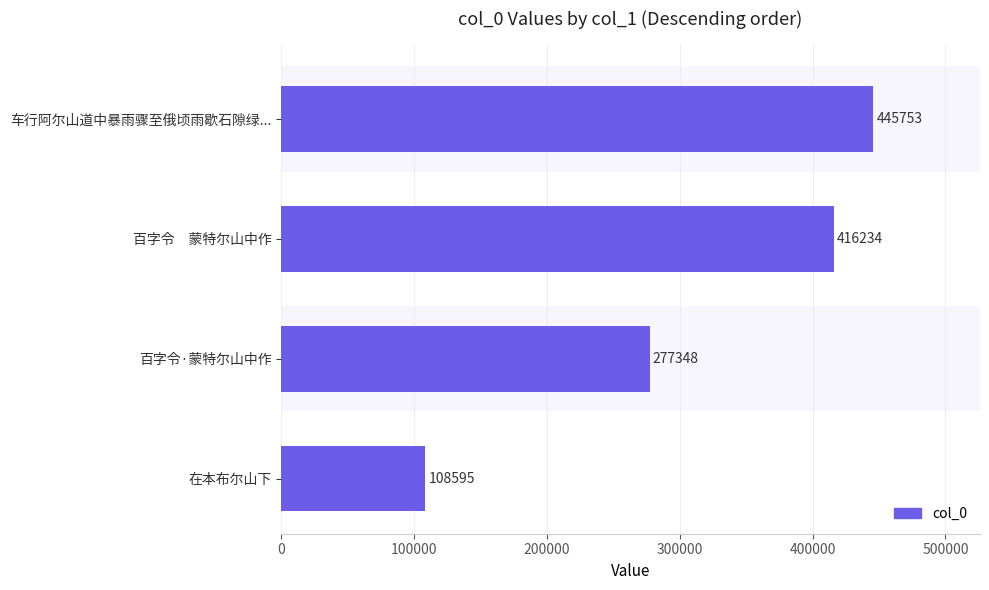

What is the greatest value displayed?

445753